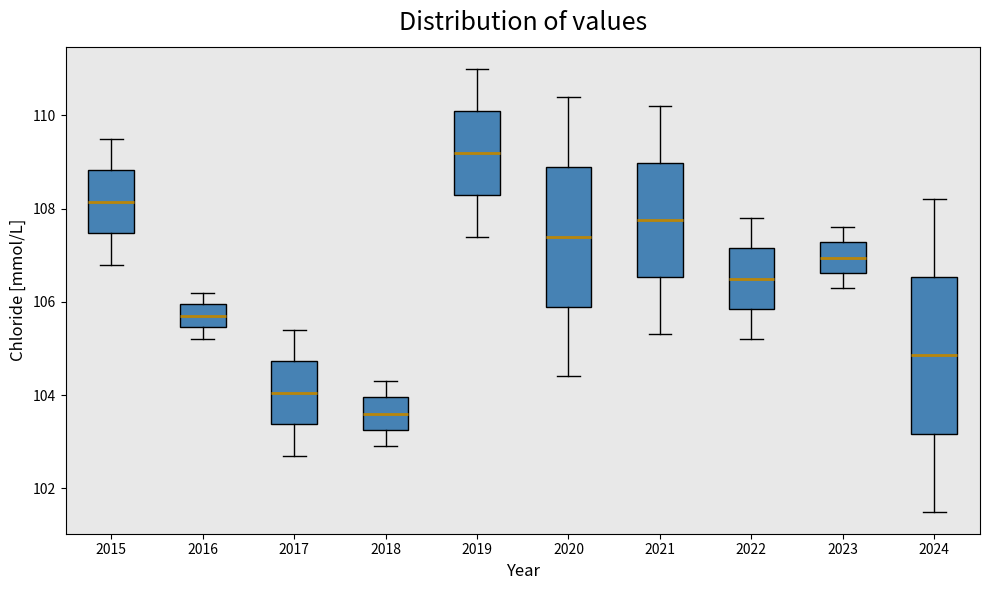

Reading left to right, read every box against the y-axis: the position of its median line, the range the box covers, and the ends of its whiskers. The values are not printed on the chart, so give them approximately, as read against the axis.

2015: median 108.2, box 107.4 to 108.8, whiskers 106.8 to 109.6
2016: median 105.8, box 105.4 to 106.0, whiskers 105.2 to 106.2
2017: median 104.0, box 103.4 to 104.8, whiskers 102.8 to 105.4
2018: median 103.6, box 103.2 to 104.0, whiskers 103.0 to 104.4
2019: median 109.2, box 108.4 to 110.2, whiskers 107.4 to 111.0
2020: median 107.4, box 106.0 to 109.0, whiskers 104.4 to 110.4
2021: median 107.8, box 106.6 to 109.0, whiskers 105.4 to 110.2
2022: median 106.6, box 105.8 to 107.2, whiskers 105.2 to 107.8
2023: median 107.0, box 106.6 to 107.2, whiskers 106.4 to 107.6
2024: median 104.8, box 103.2 to 106.6, whiskers 101.6 to 108.2